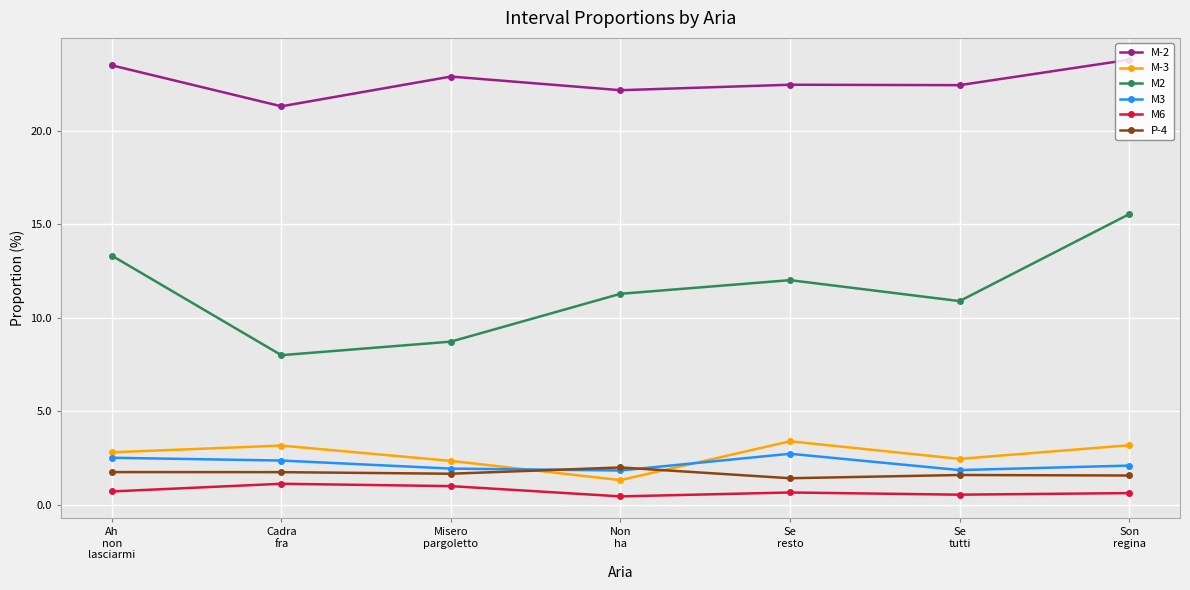

What is the lowest value of the P-4 series?

1.4